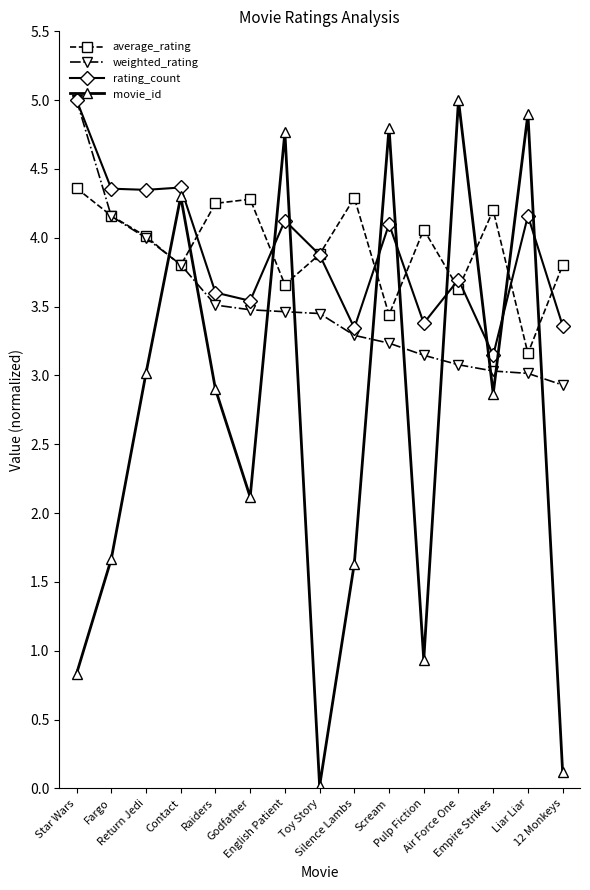

What position from the left is Godfather?

6